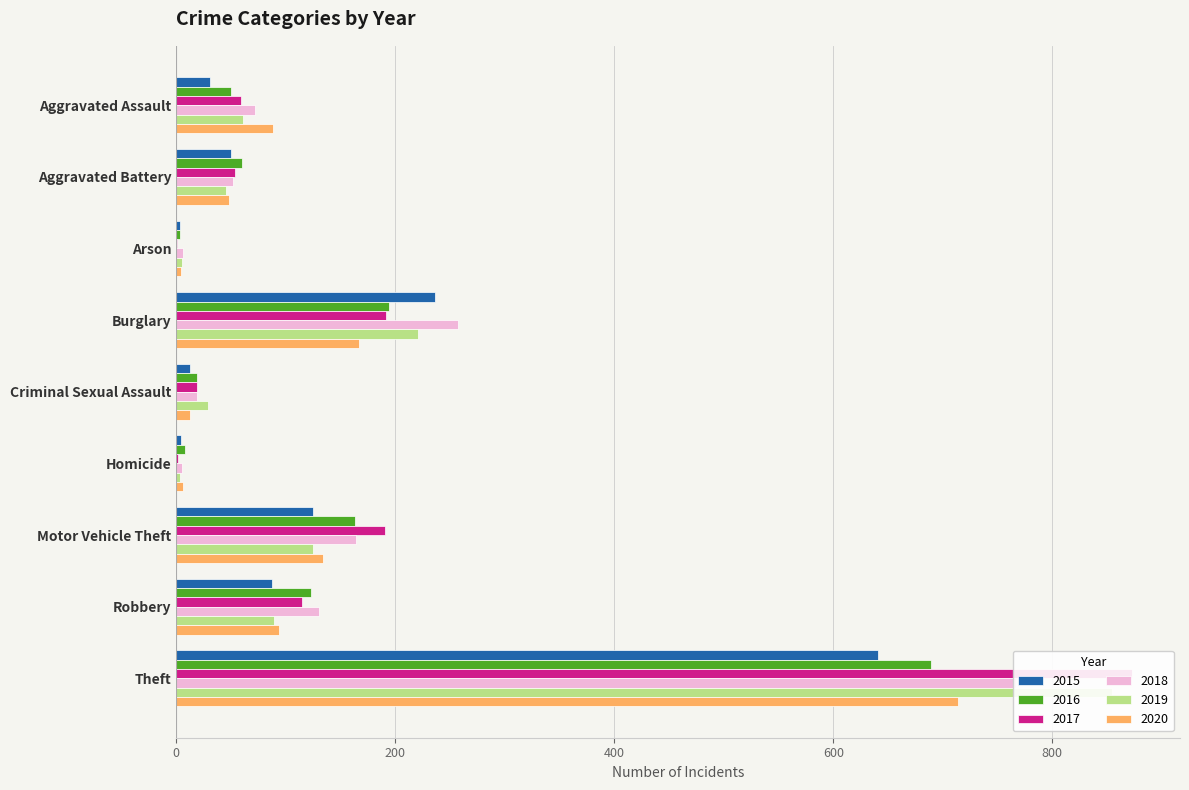

Between Arson and Motor Vehicle Theft, which series saw the biggest shift?

2017